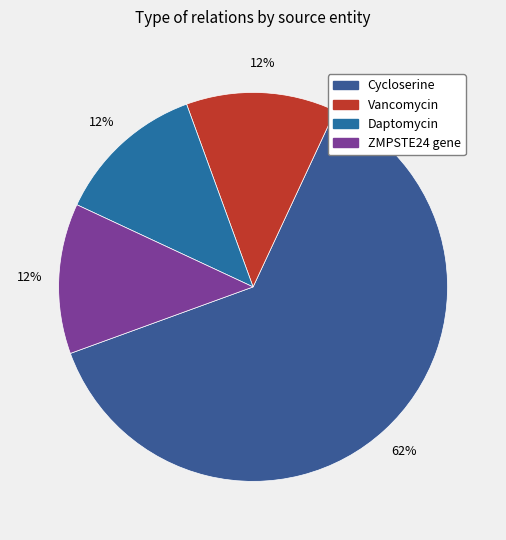

What percentage is the Vancomycin slice, to the nearest percent?

12%